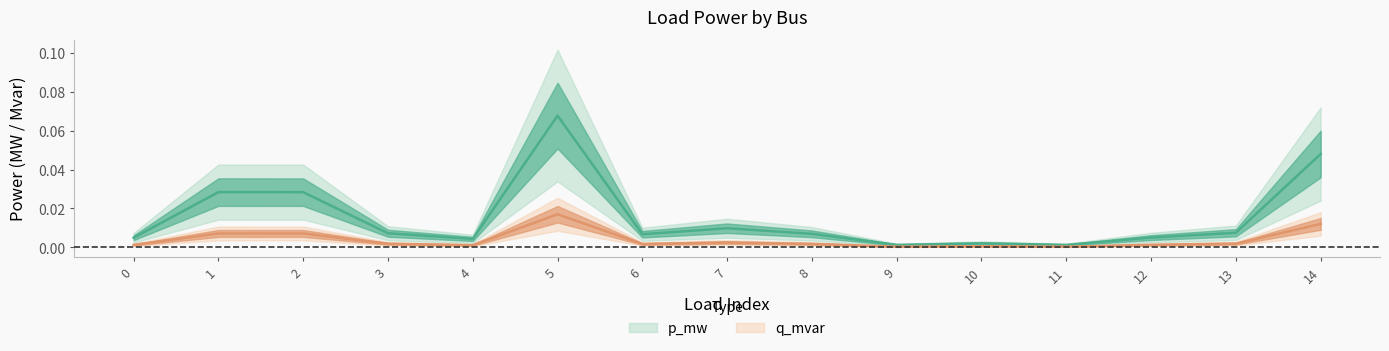

The p_mw series shows 0.0 at 14. True or false?

True